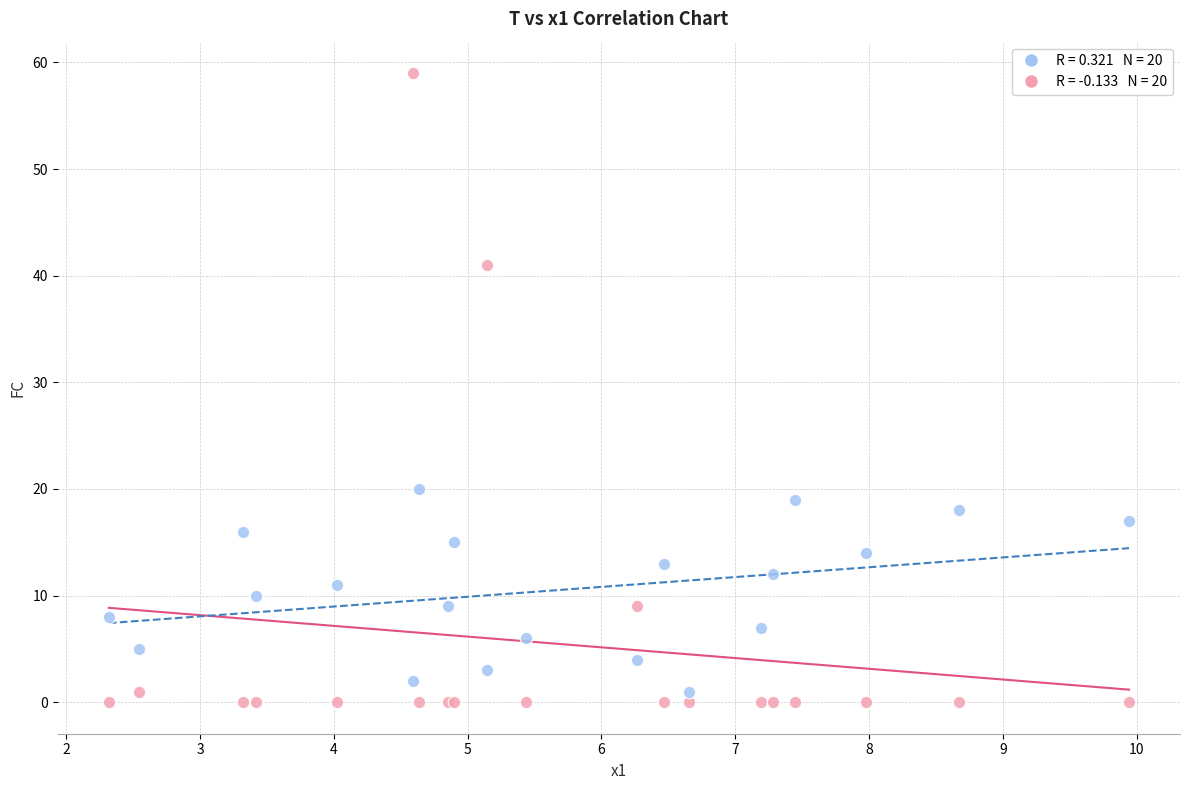

Across all series, what Y value is closest to 29?

20